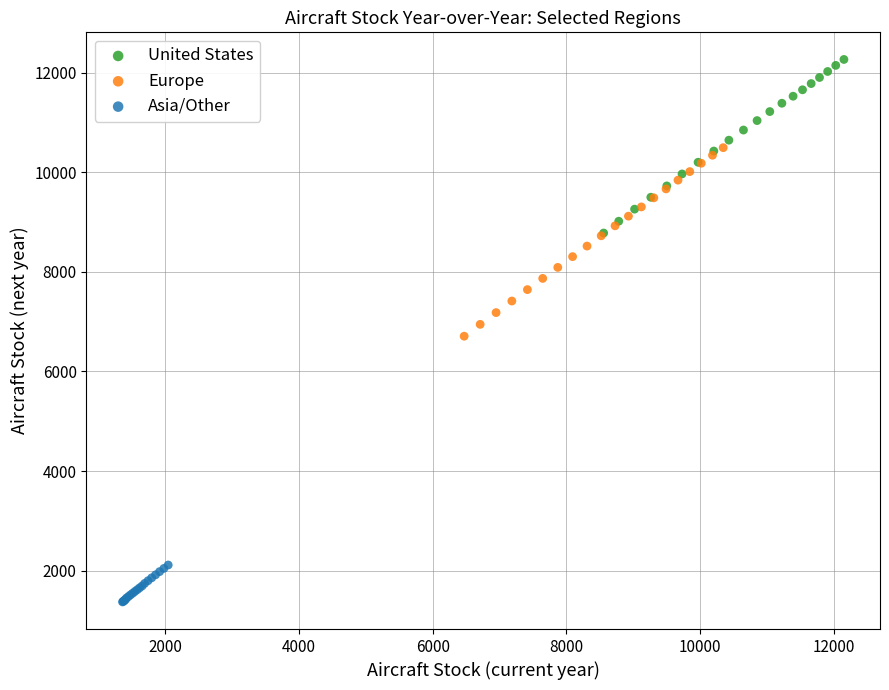

Which series has the widest spread of Y values?

Europe